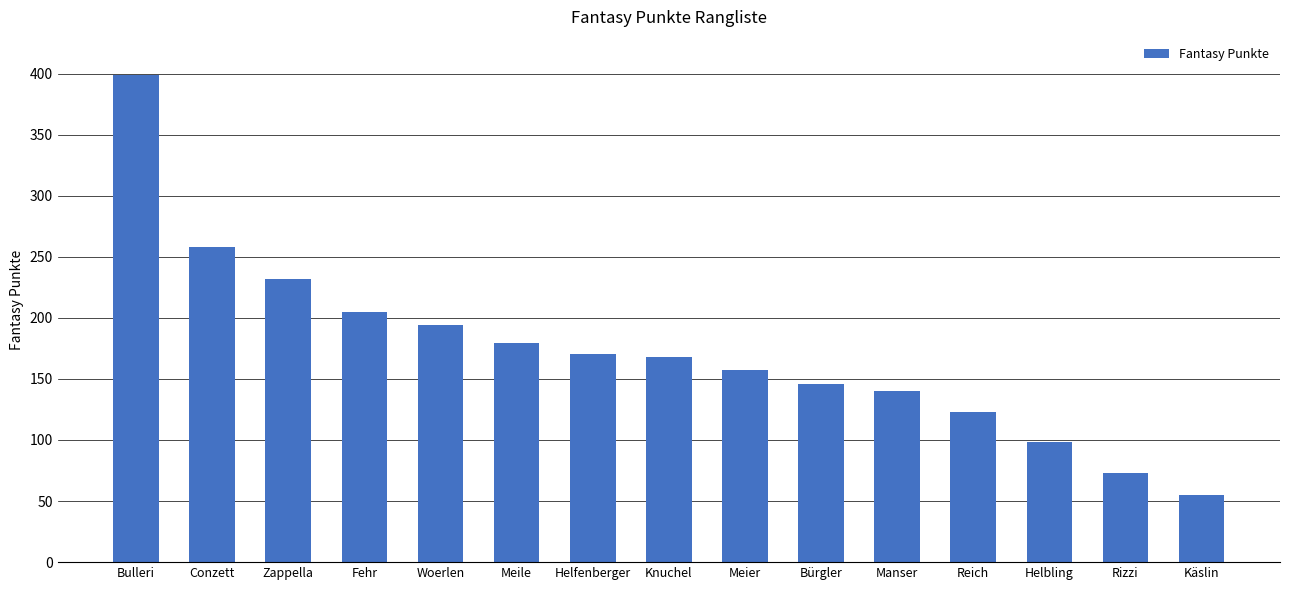

Which has a higher value, Meier or Conzett?

Conzett